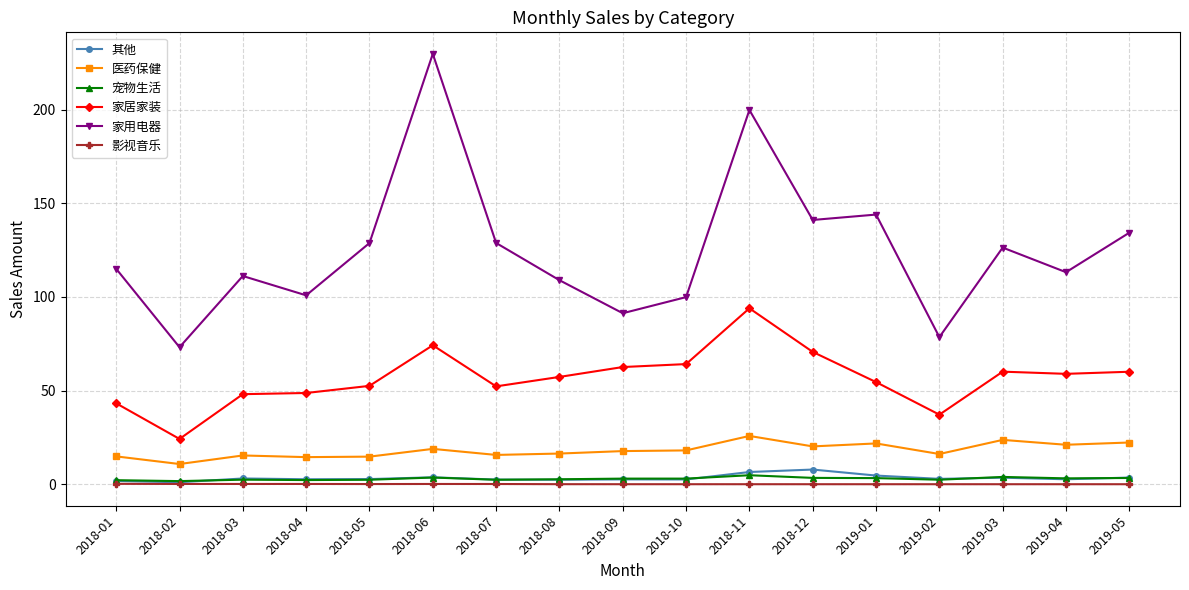

What is the label of the 13th point from the right?

2018-05